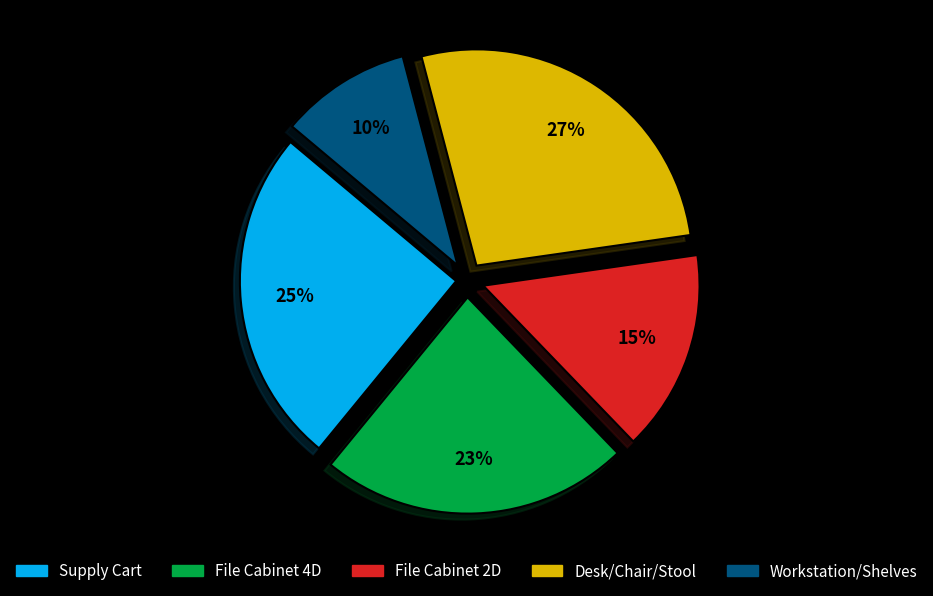

Which slice is the smallest?

Workstation/Shelves